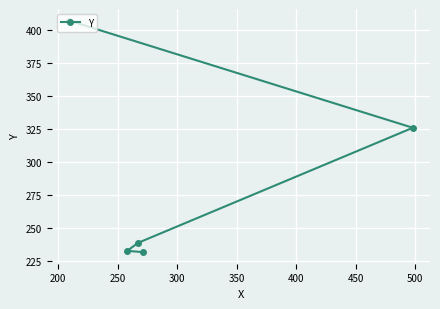

What is the difference between the second highest and second lowest values?

93